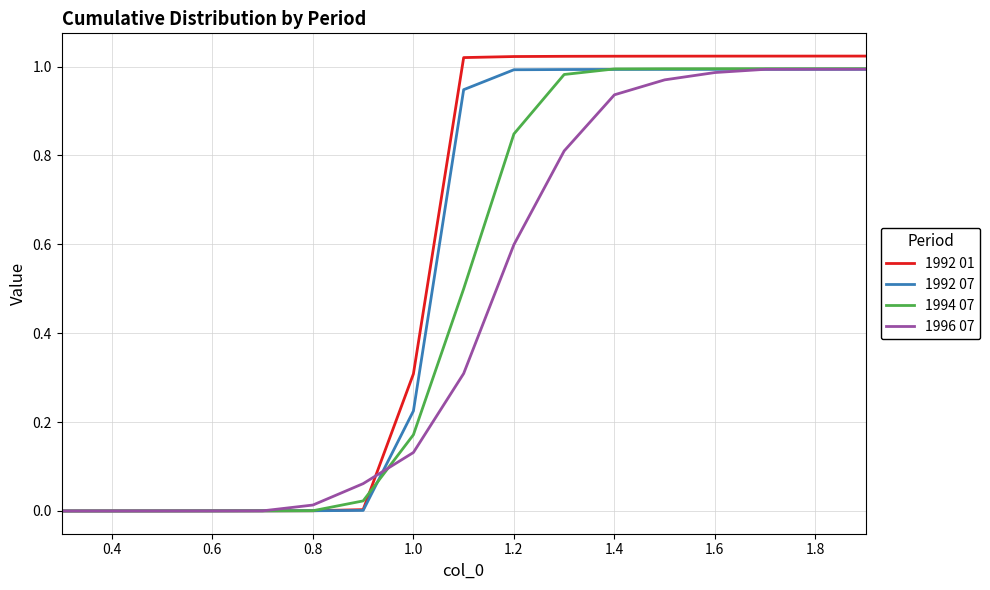

List the series in order of their overall mean, lowest first.

1996 07, 1994 07, 1992 07, 1992 01